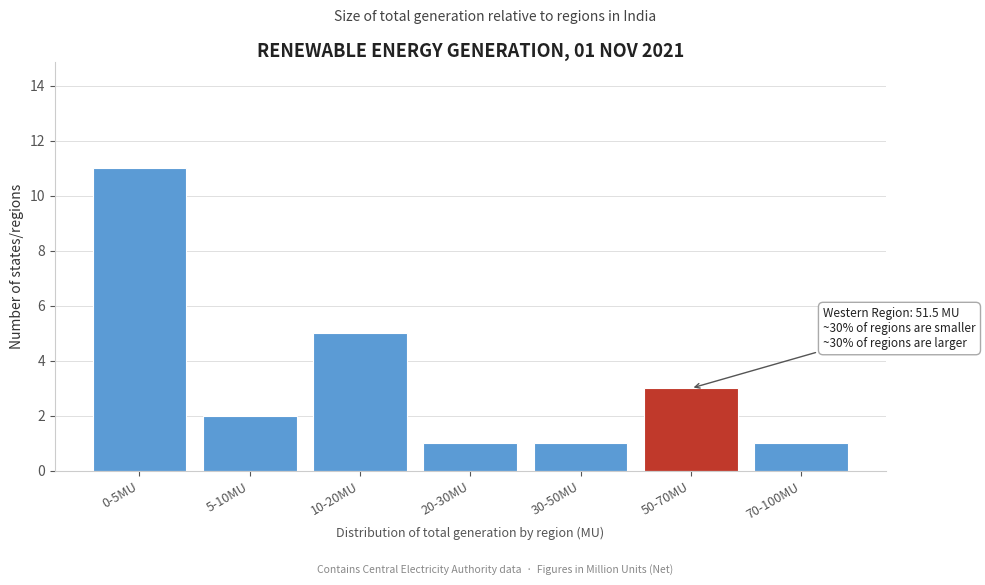

Reading left to right, transcribe all the data shown in this chart.

0-5MU=11	5-10MU=2	10-20MU=5	20-30MU=1	30-50MU=1	50-70MU=3	70-100MU=1